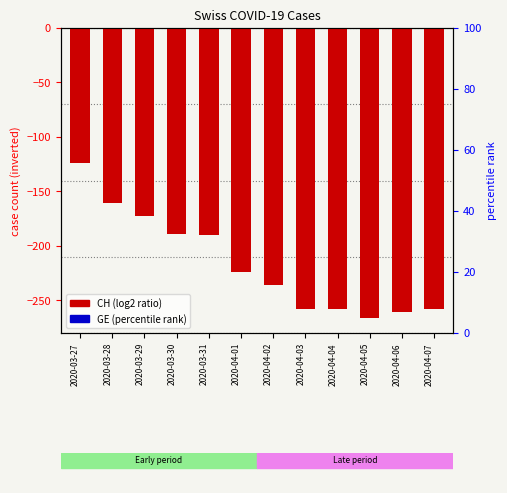

Reading left to right, extract all data points from this chart.

CH: 2020-03-27=-124	2020-03-28=-161	2020-03-29=-173	2020-03-30=-189	2020-03-31=-190	2020-04-01=-224	2020-04-02=-236	2020-04-03=-258	2020-04-04=-258	2020-04-05=-266	2020-04-06=-261	2020-04-07=-258
GE: 2020-03-27=0	2020-03-28=0	2020-03-29=0	2020-03-30=0	2020-03-31=0	2020-04-01=0	2020-04-02=0	2020-04-03=0	2020-04-04=0	2020-04-05=0	2020-04-06=0	2020-04-07=0